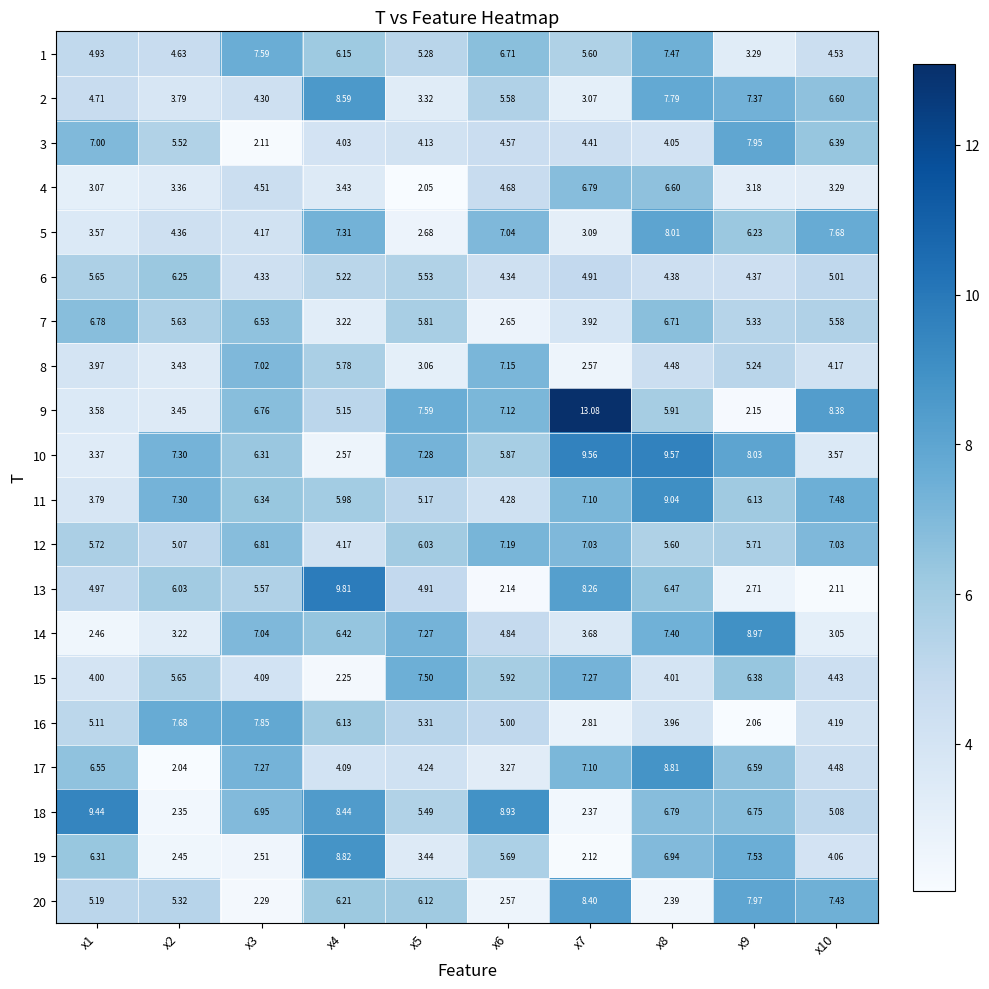

Is the value of 16 at x1 greater than the value of 1 at x7?

No